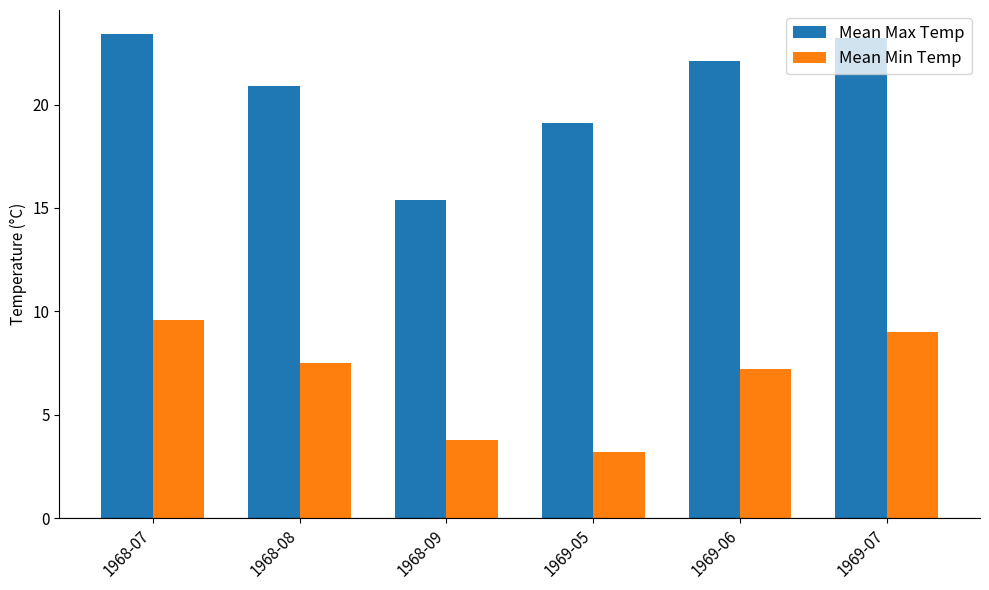

Which series has the largest range (max minus min)?

Mean Max Temp